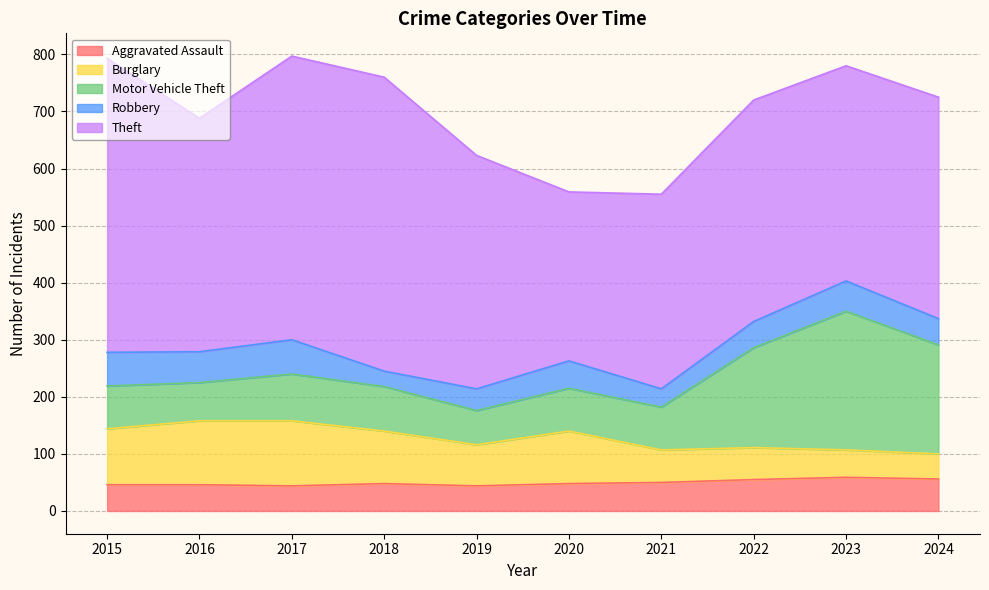

Reading right to left, extract all data points from this chart.

Aggravated Assault: 2024=56	2023=59	2022=55	2021=50	2020=48	2019=44	2018=48	2017=44	2016=46	2015=46
Burglary: 2024=44	2023=48	2022=56	2021=57	2020=92	2019=72	2018=92	2017=114	2016=112	2015=98
Motor Vehicle Theft: 2024=191	2023=243	2022=175	2021=75	2020=75	2019=60	2018=78	2017=82	2016=67	2015=75
Robbery: 2024=46	2023=53	2022=46	2021=32	2020=48	2019=38	2018=27	2017=60	2016=54	2015=59
Theft: 2024=388	2023=377	2022=388	2021=341	2020=296	2019=409	2018=515	2017=497	2016=409	2015=515